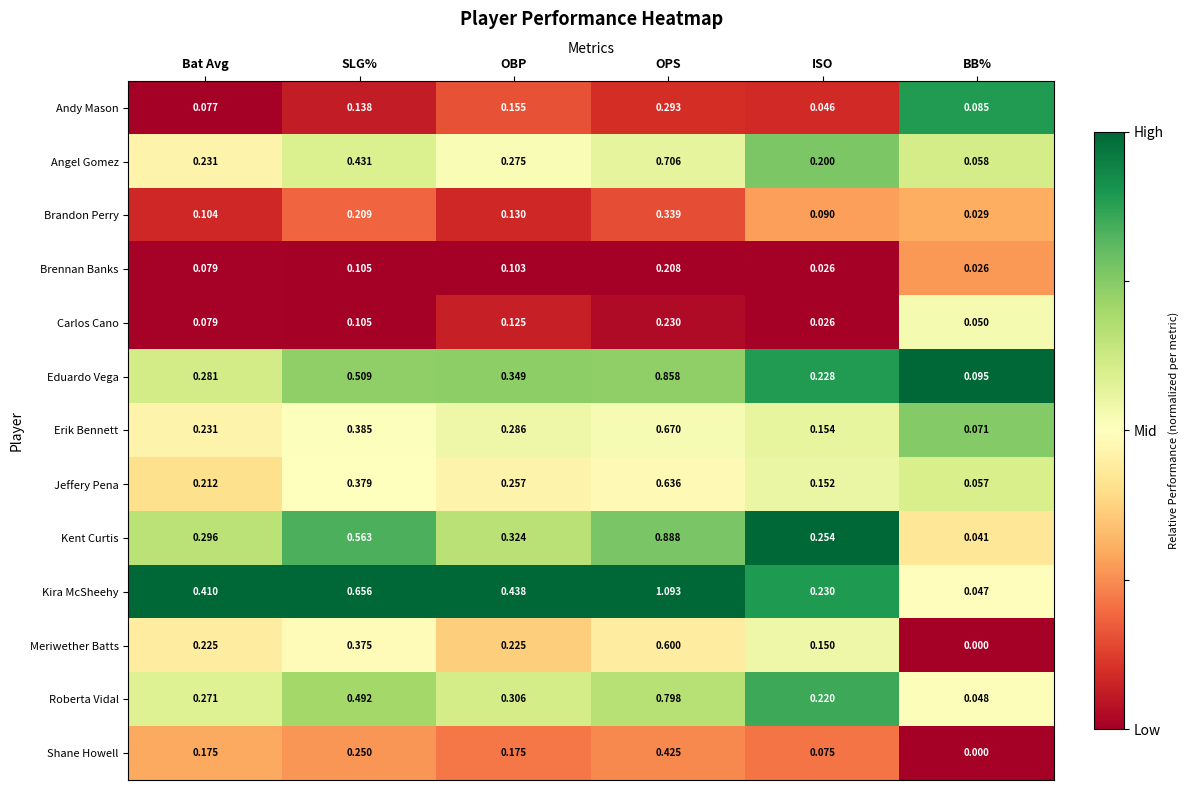

What is the total value across all series at Bat Avg?

2.7